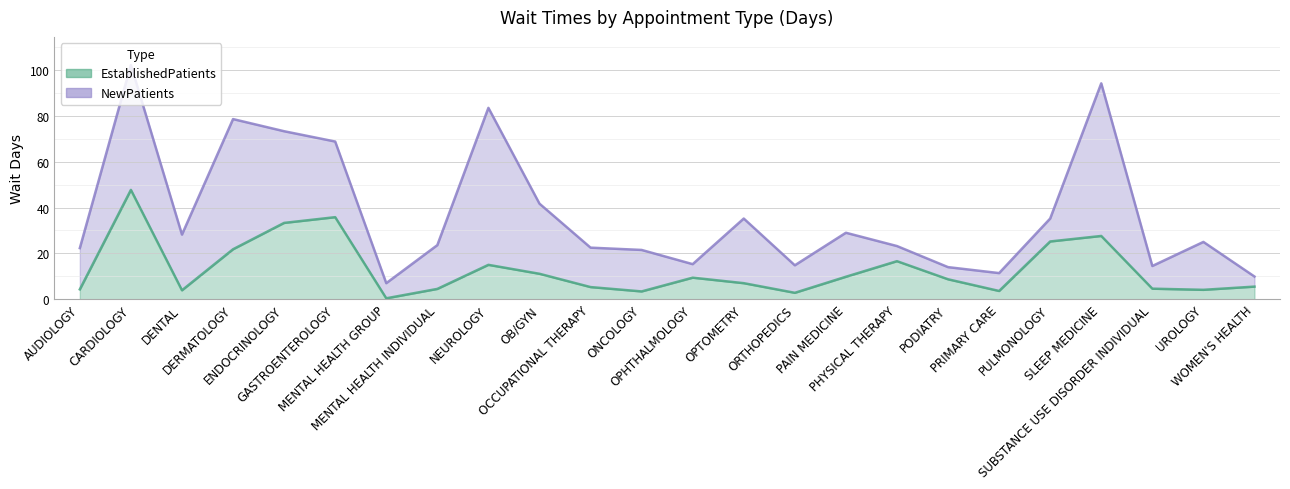

At which label does NewPatients first exceed 25?

CARDIOLOGY